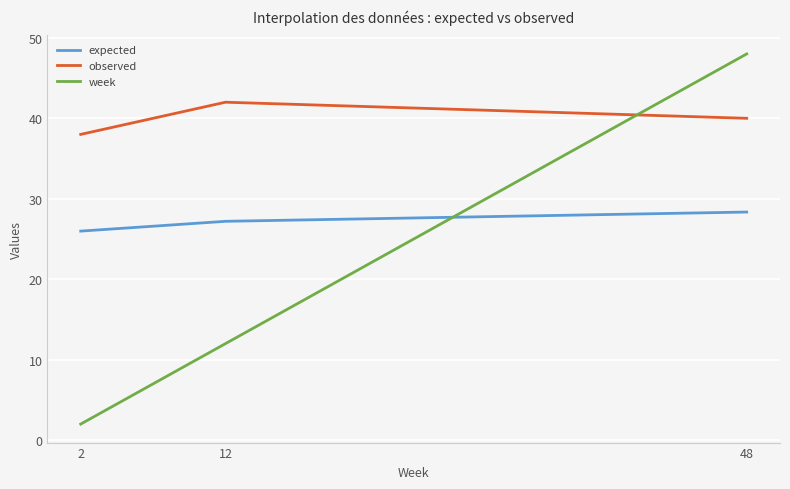

What is the total value across all series at 12?

81.2